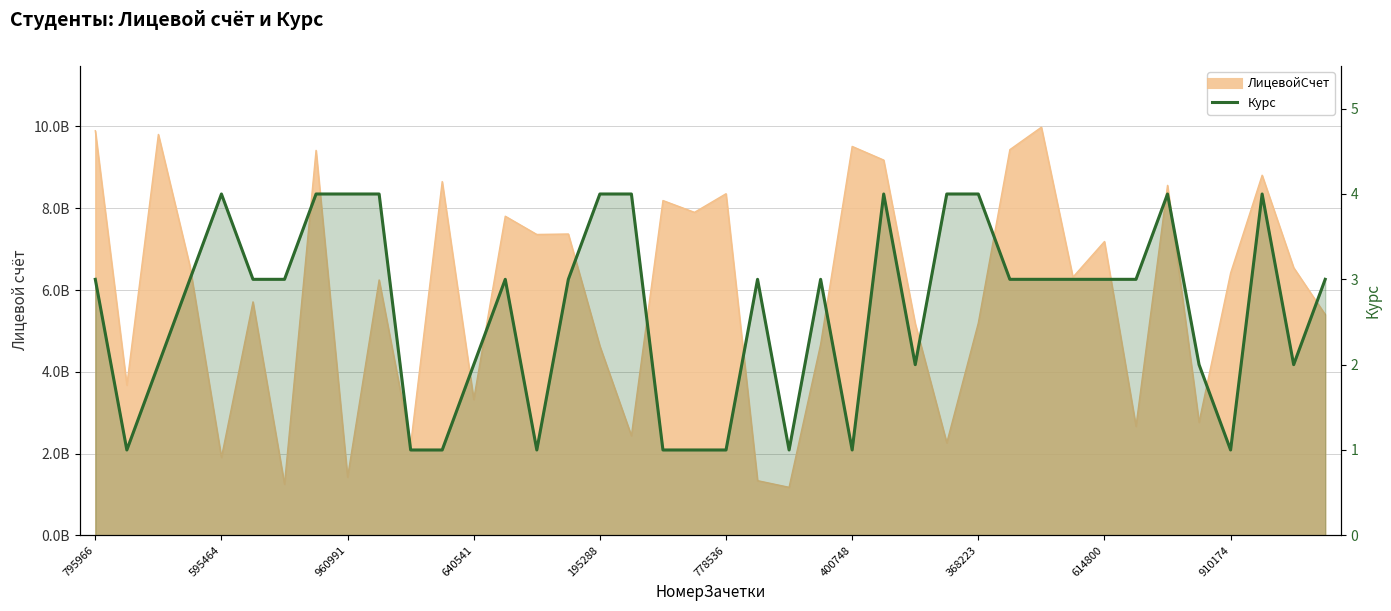

Is it true that the value at 910174 is 1?

True